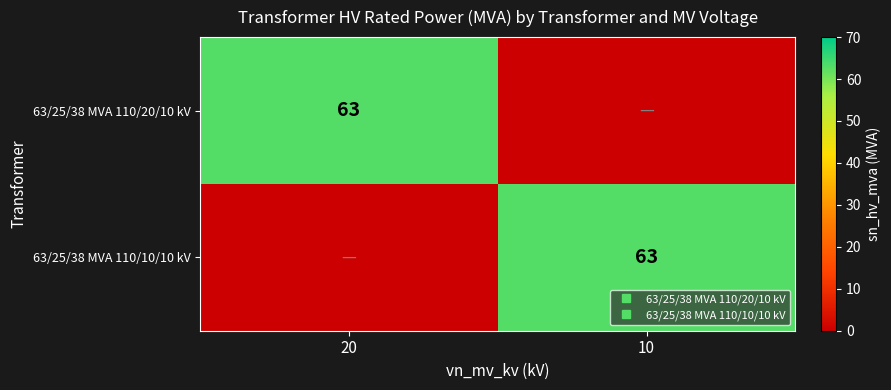

At which category is the sum across all series the highest?

20